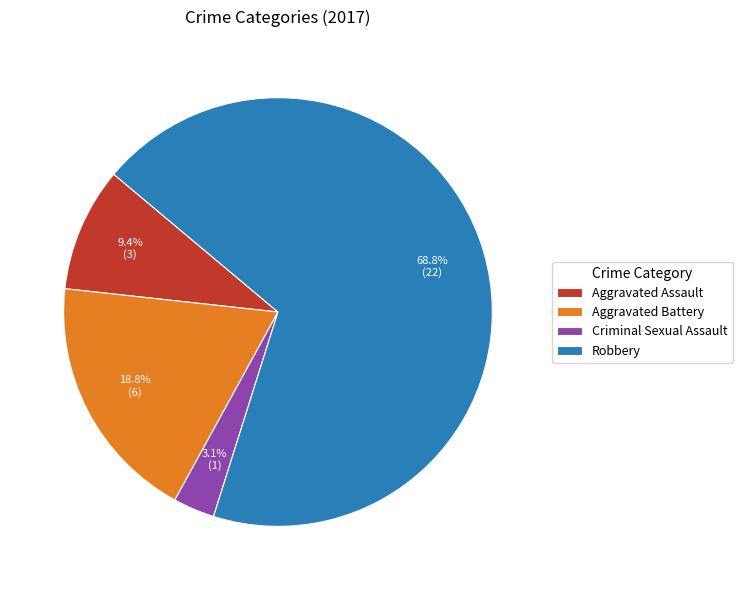

To the nearest percent, what percentage of the pie is Aggravated Battery?

19%